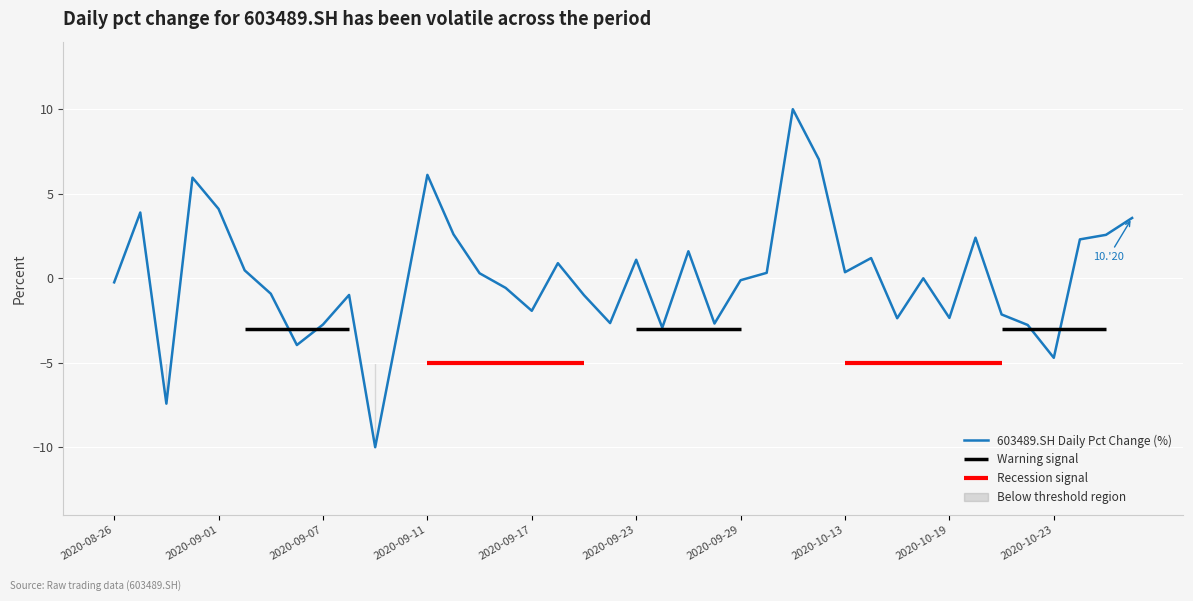

True or false: 603489.SH Daily Pct Change (%) has a value of -2.7 at 2020-09-07.

True